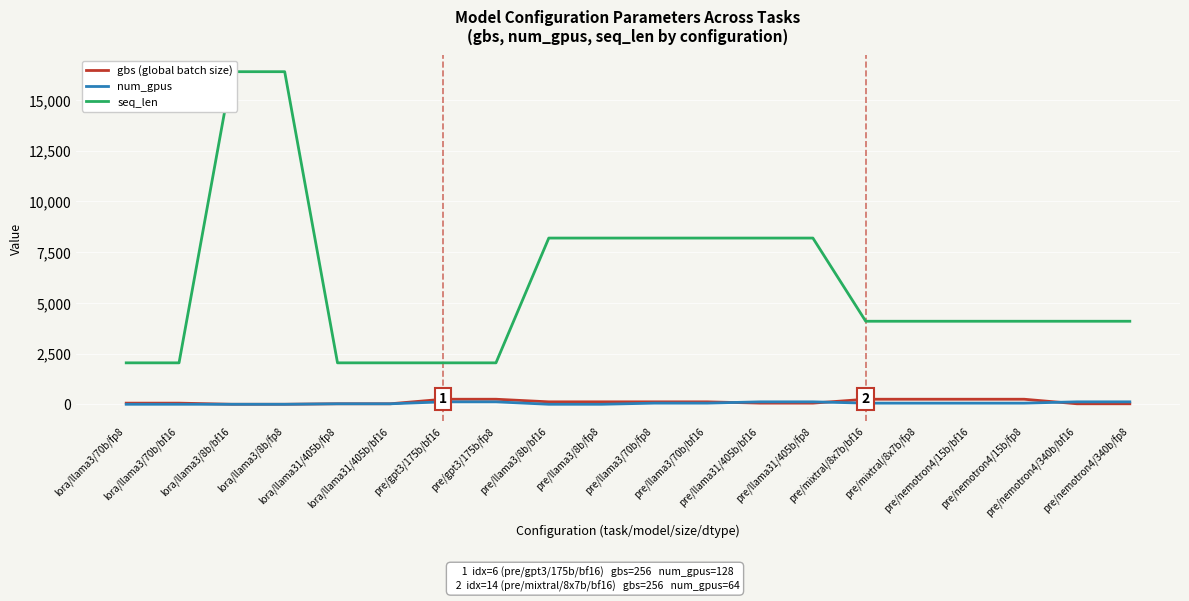

How many intersections are there between num_gpus and gbs?

3